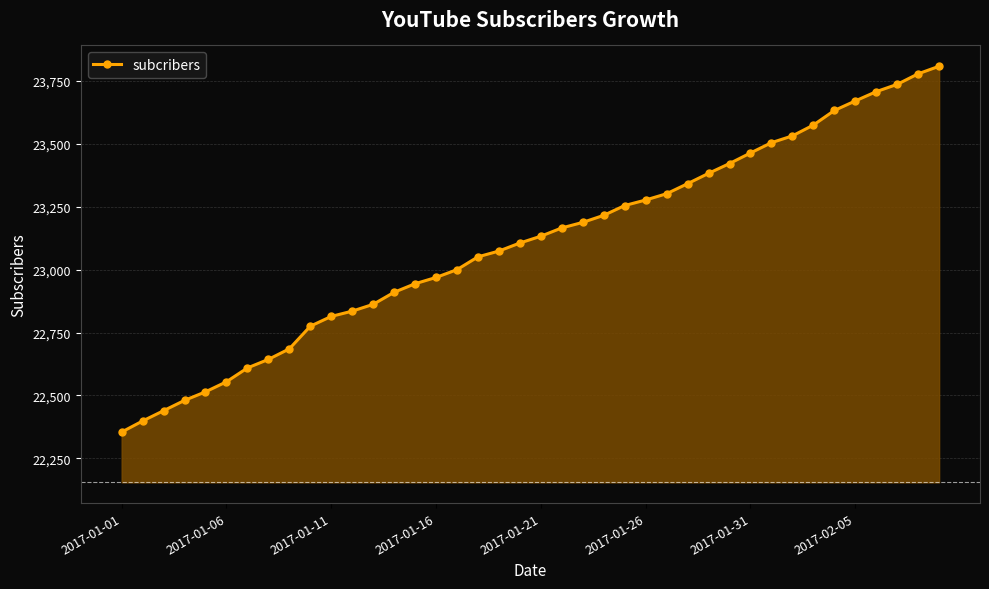

What is the value of the 4th point from the left?

22480